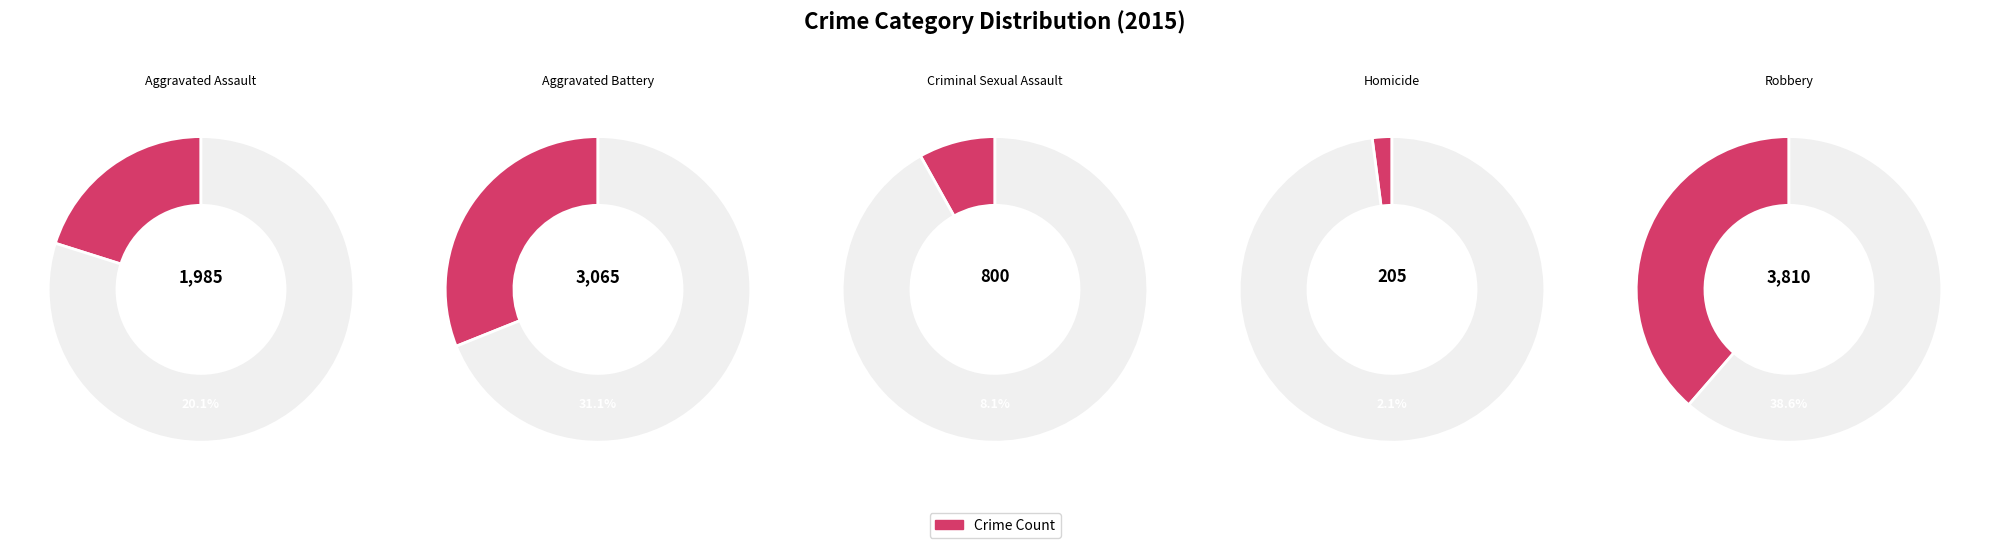

To the nearest percent, what portion does Aggravated Battery represent?

31%